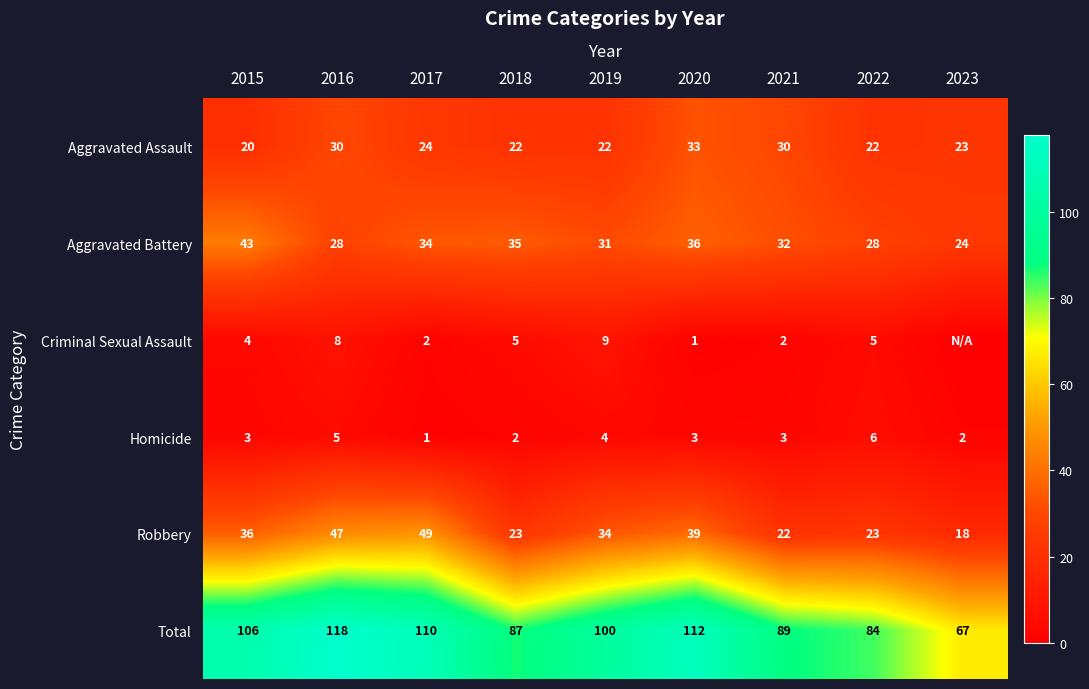

Is it true that Total equals 33 at 2023?

False